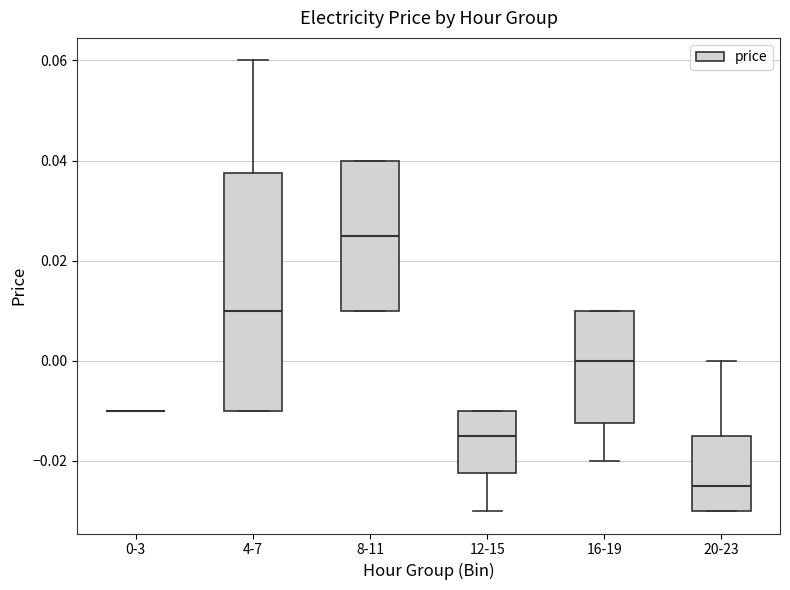

Reading left to right, read every box against the y-axis: the position of its median line, the range the box covers, and the ends of its whiskers. The values are not printed on the chart, so give them approximately, as read against the axis.

0-3: box collapsed to a line at -0.010, whiskers -0.010 to -0.010
4-7: median 0.010, box -0.010 to 0.038, whiskers -0.010 to 0.060
8-11: median 0.026, box 0.010 to 0.040, whiskers 0.010 to 0.040
12-15: median -0.014, box -0.022 to -0.010, whiskers -0.030 to -0.010
16-19: median 0.000, box -0.012 to 0.010, whiskers -0.020 to 0.010
20-23: median -0.024, box -0.030 to -0.014, whiskers -0.030 to 0.000